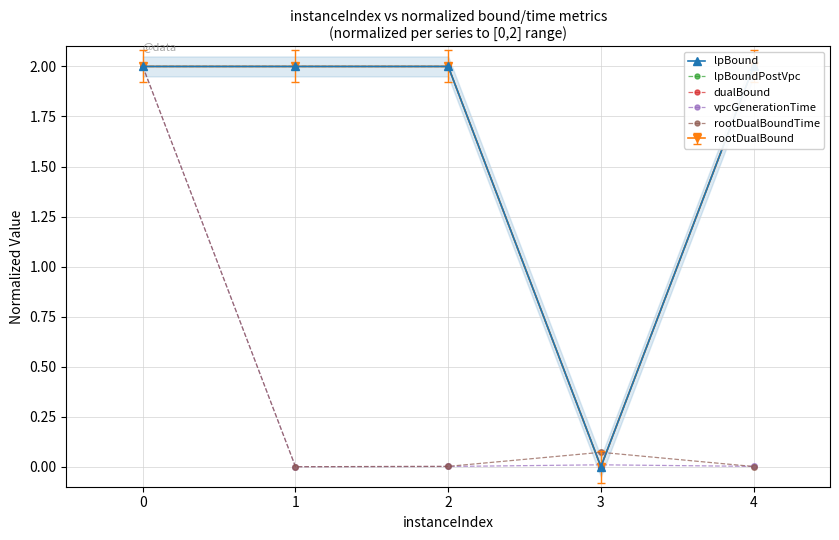

Where is dualBound nearest to the value 1?

2